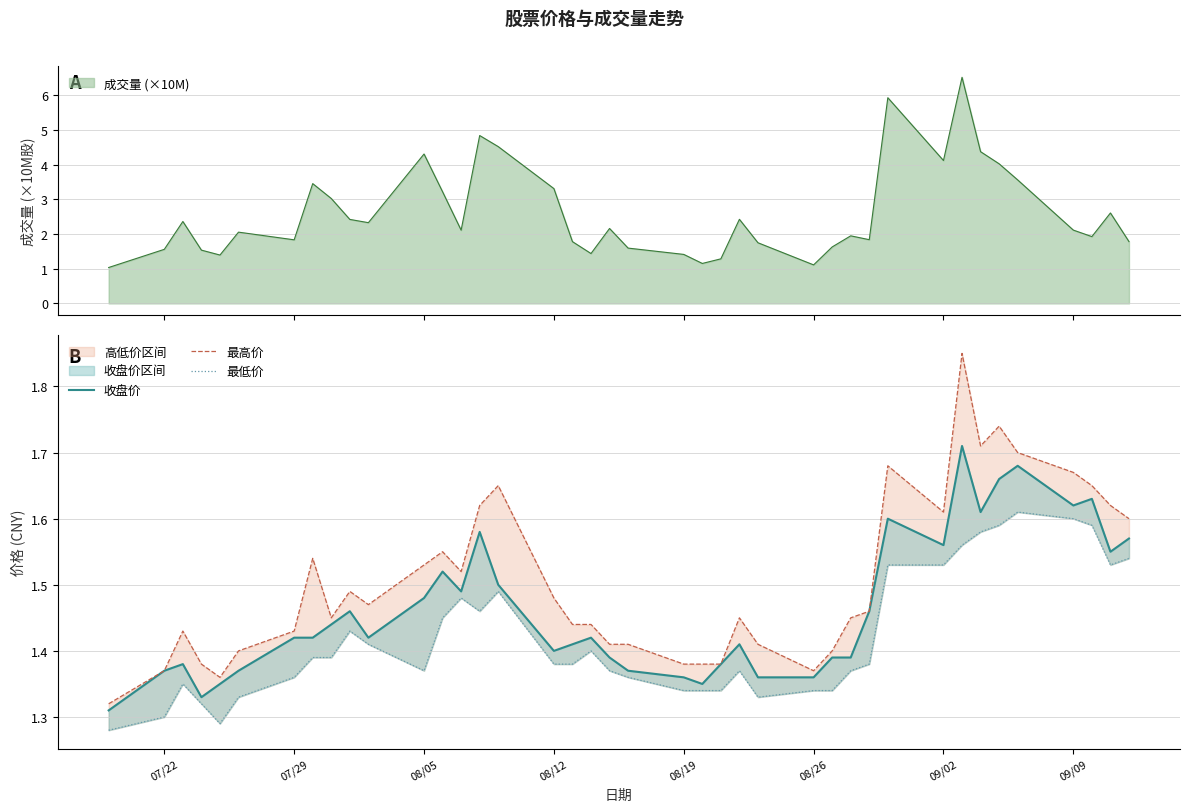

What is the lowest value of the 成交量 (×10M) series?

1.0